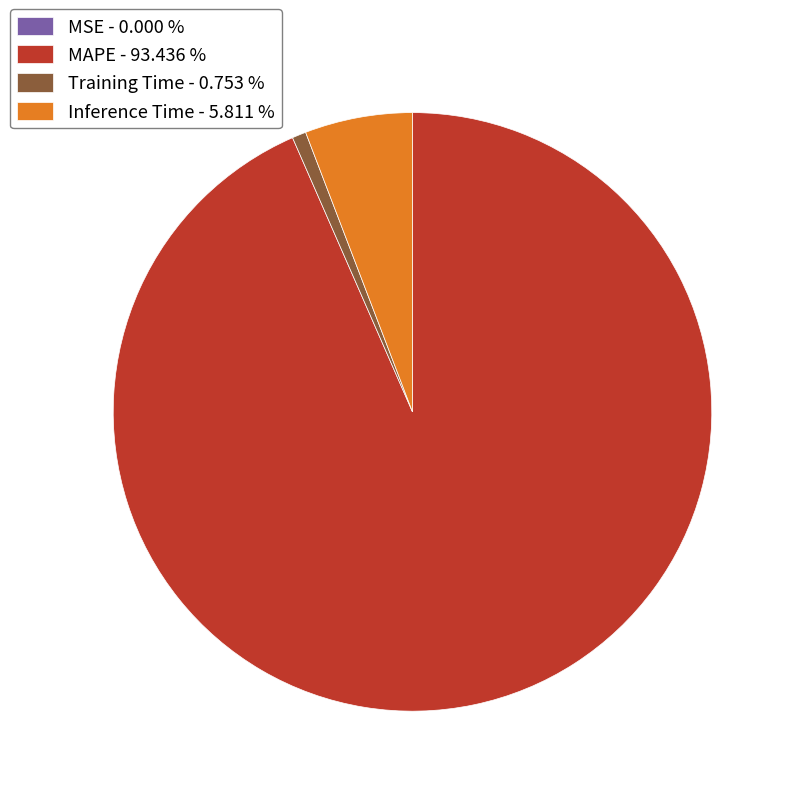

Does any single category account for the majority?

Yes